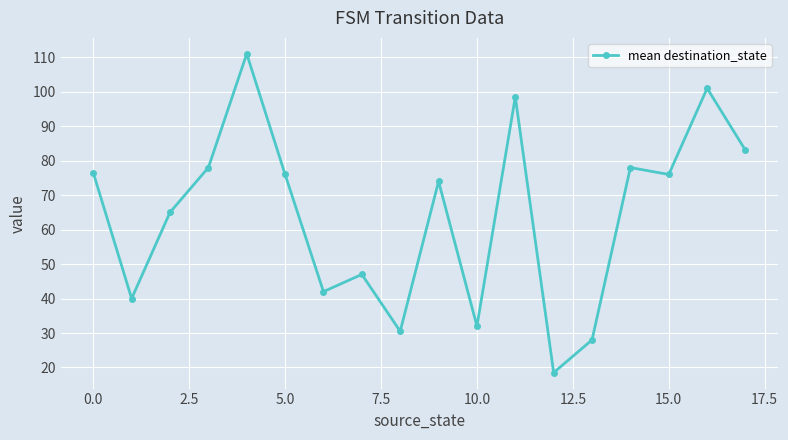

What is the maximum value shown in the chart?

111.0